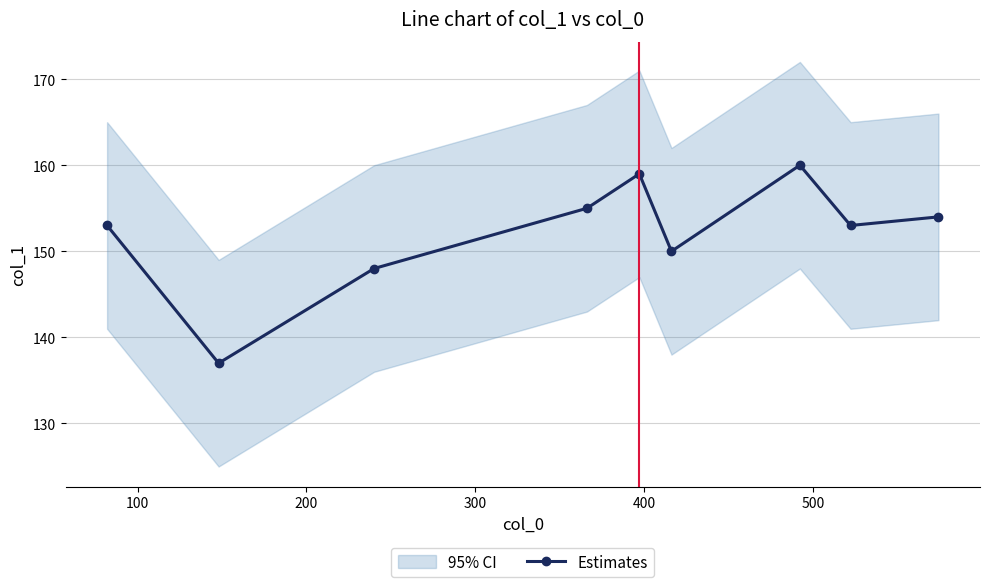

What is the value of the Estimates point at the 7th from the left?

160